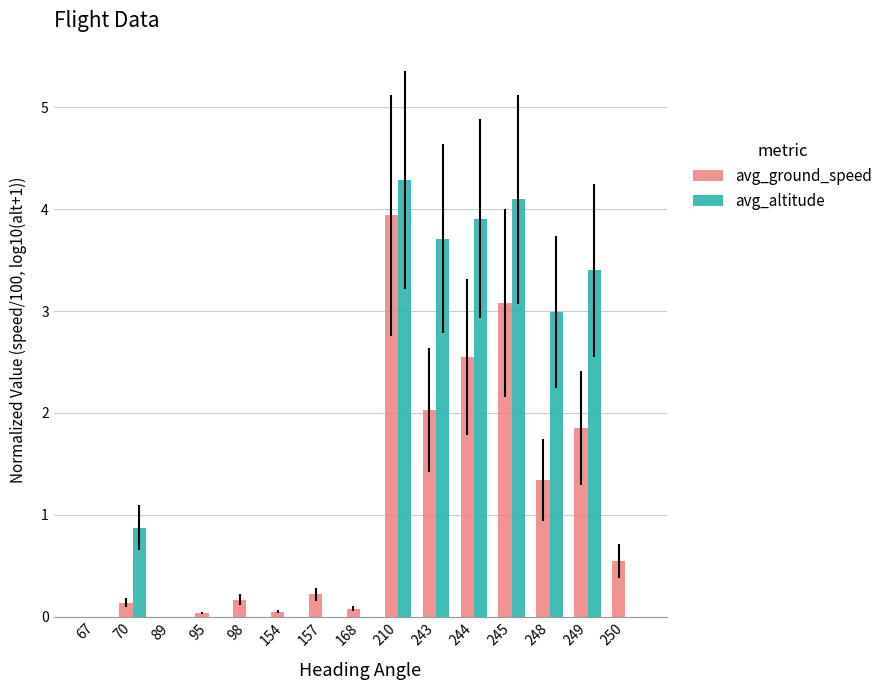

How many distinct data groups are displayed?

2